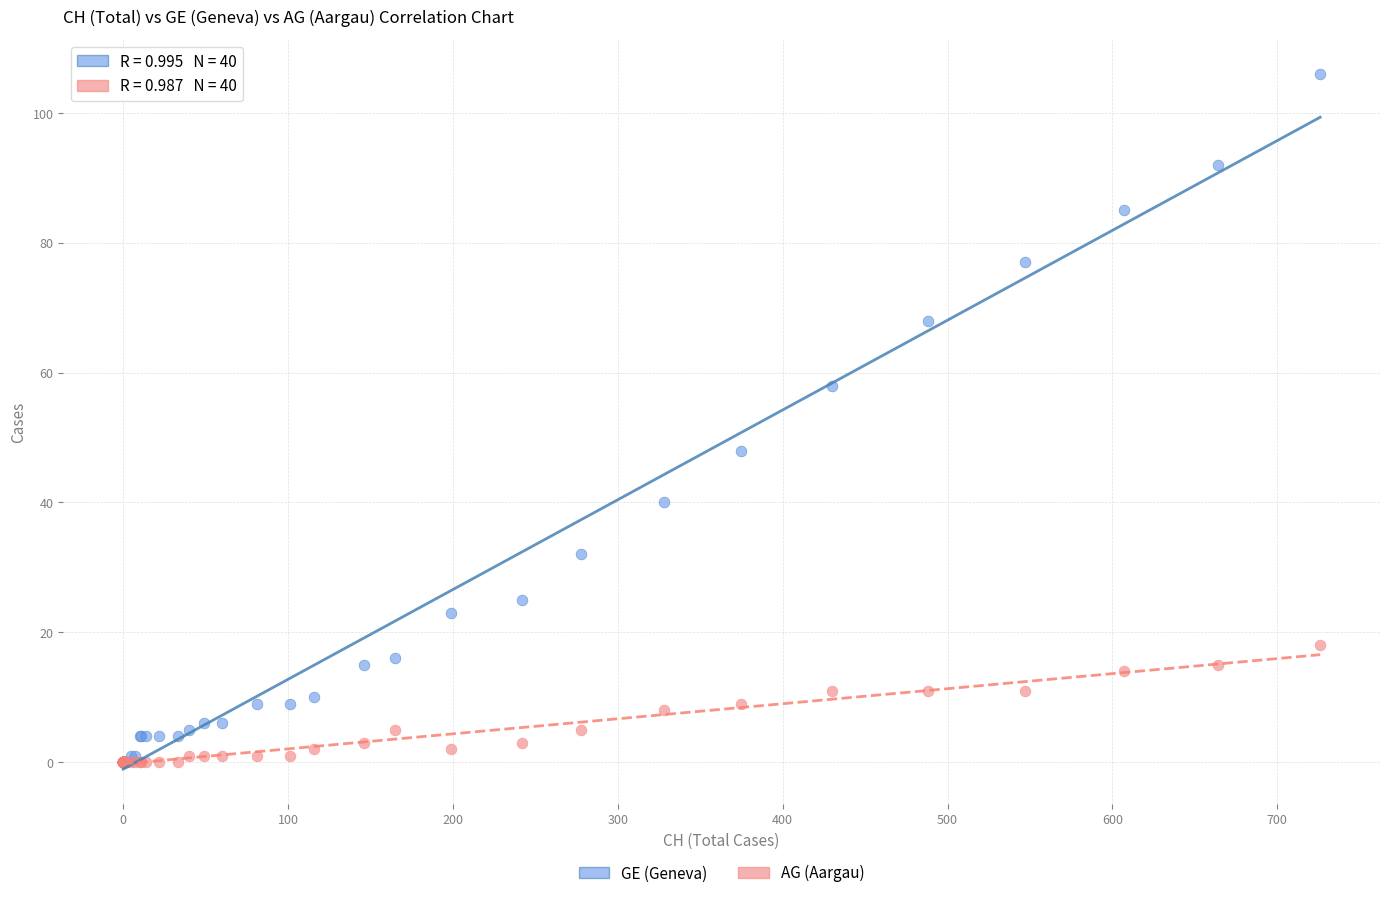

Which series contains the highest Y value?

GE (Geneva)